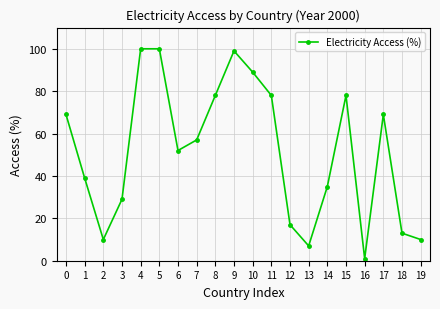

How many values are below 57?

10